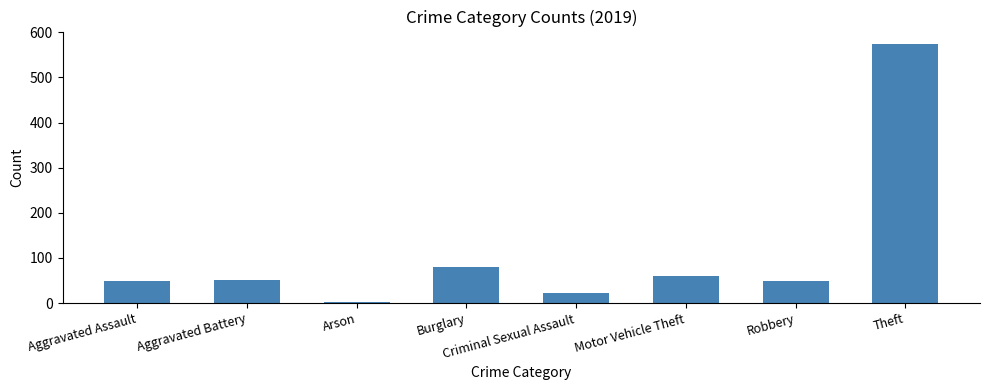

How many distinct data groups are displayed?

1